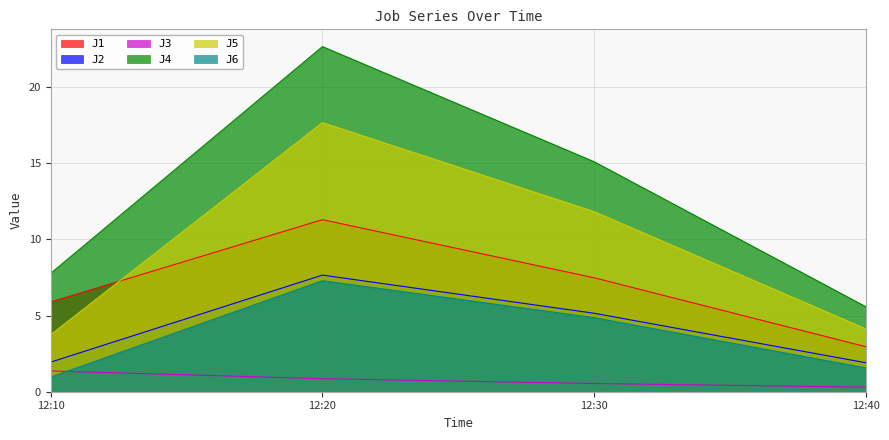

What is the sum of the J6 values at 12:30 and 12:40?

6.4